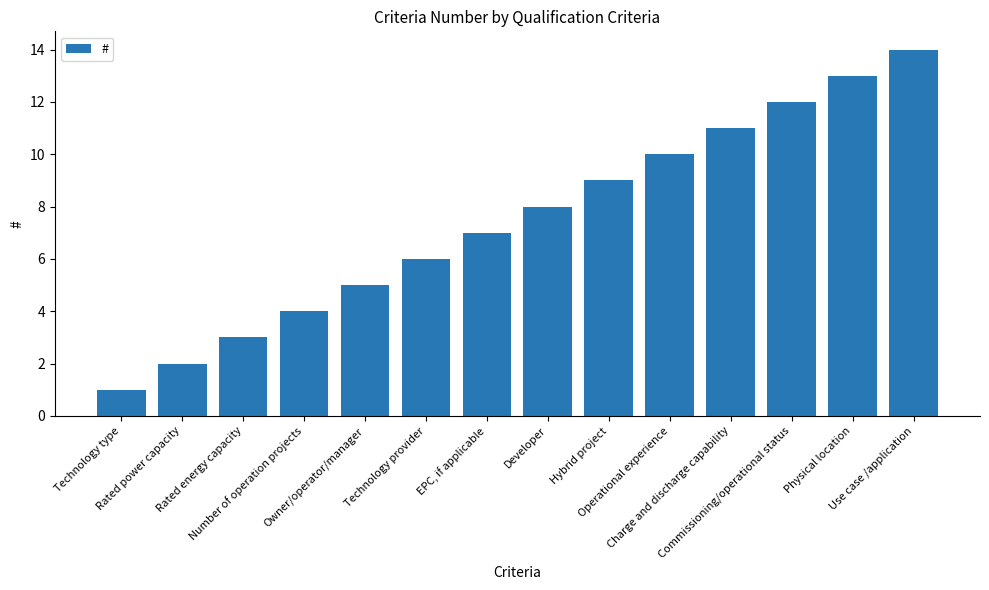

Approximately how many times larger is the value at Developer compared to Use case /application?

0.6